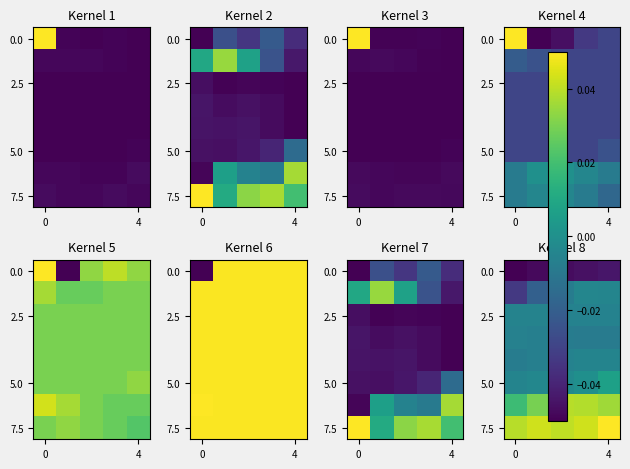

What is the total value across all series at 0?

-0.1